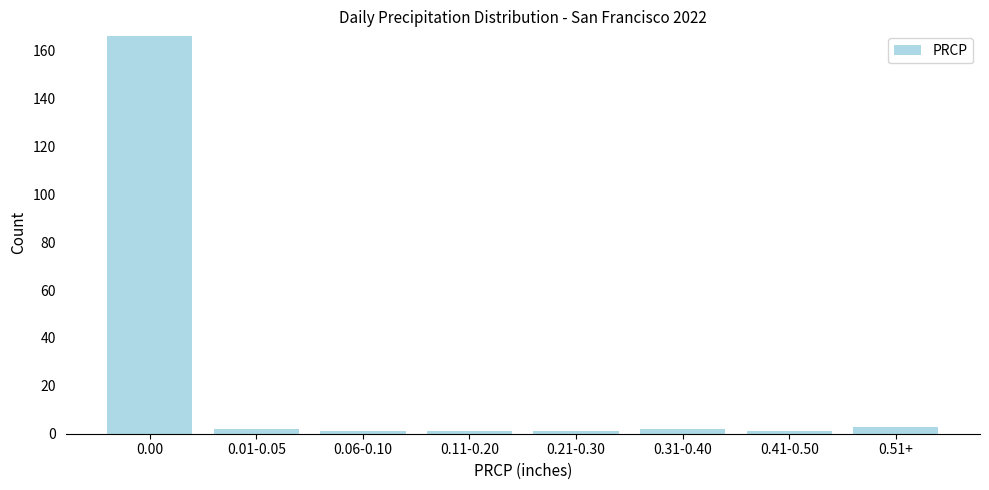

Reading right to left, list all the values displayed in this chart.

0.51+=3	0.41-0.50=1	0.31-0.40=2	0.21-0.30=1	0.11-0.20=1	0.06-0.10=1	0.01-0.05=2	0.00=166